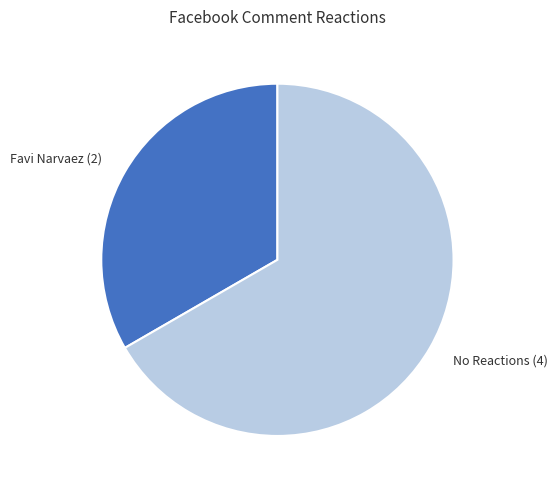

Is the sum of Favi Narvaez (2) and No Reactions (4) greater than half?

Yes